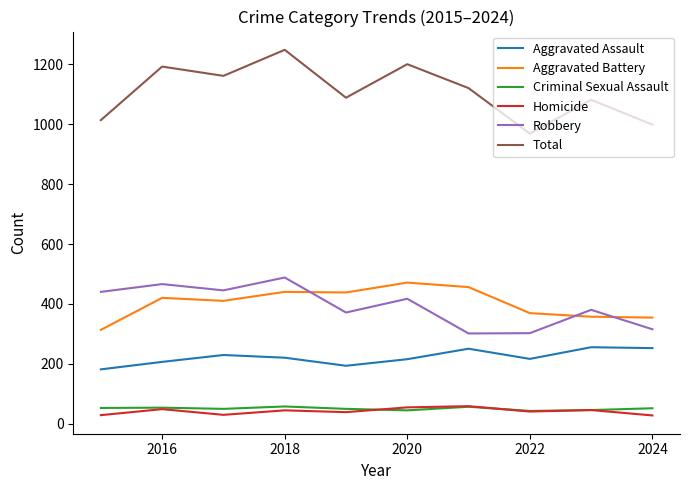

Which series has the largest total across all categories?

Total